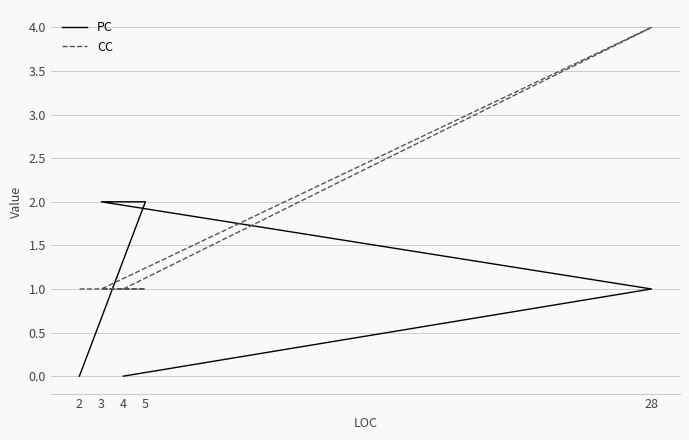

Reading left to right, transcribe all the data shown in this chart.

PC: 4=0	28=1	3=2	5=2	2=0
CC: 4=1	28=4	3=1	5=1	2=1